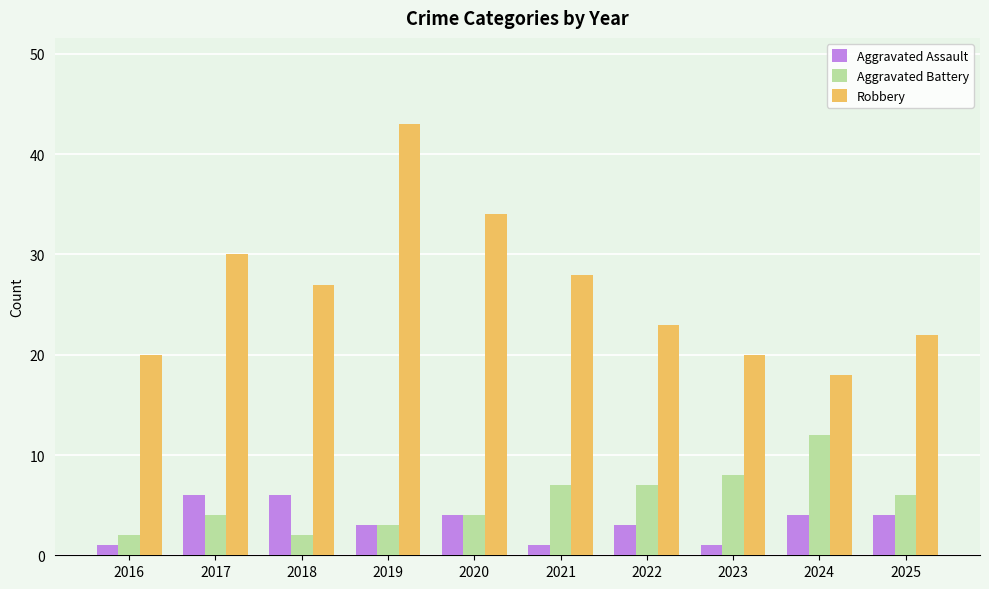

Which series has the widest spread of values?

Robbery